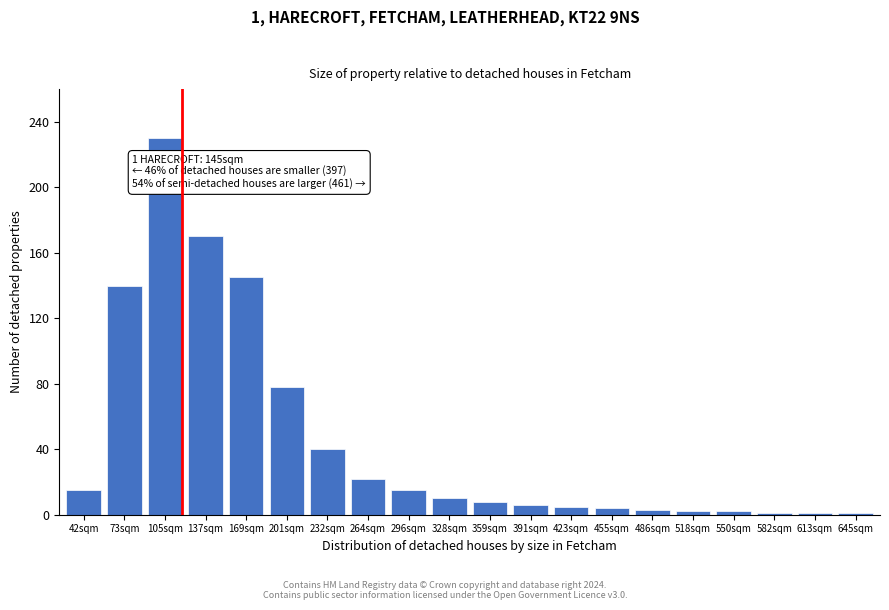

What is the difference between the maximum and minimum values?

229